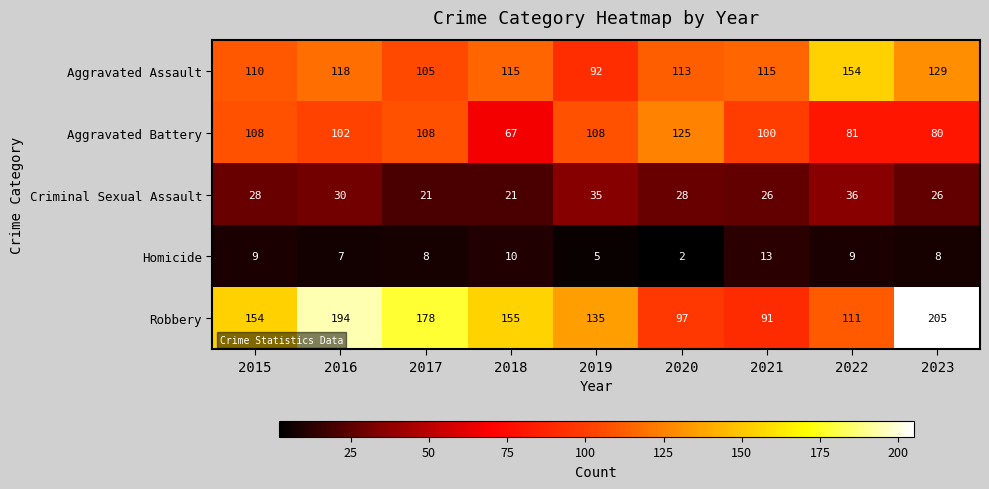

True or false: Aggravated Assault has a value of 118 at 2016.

True